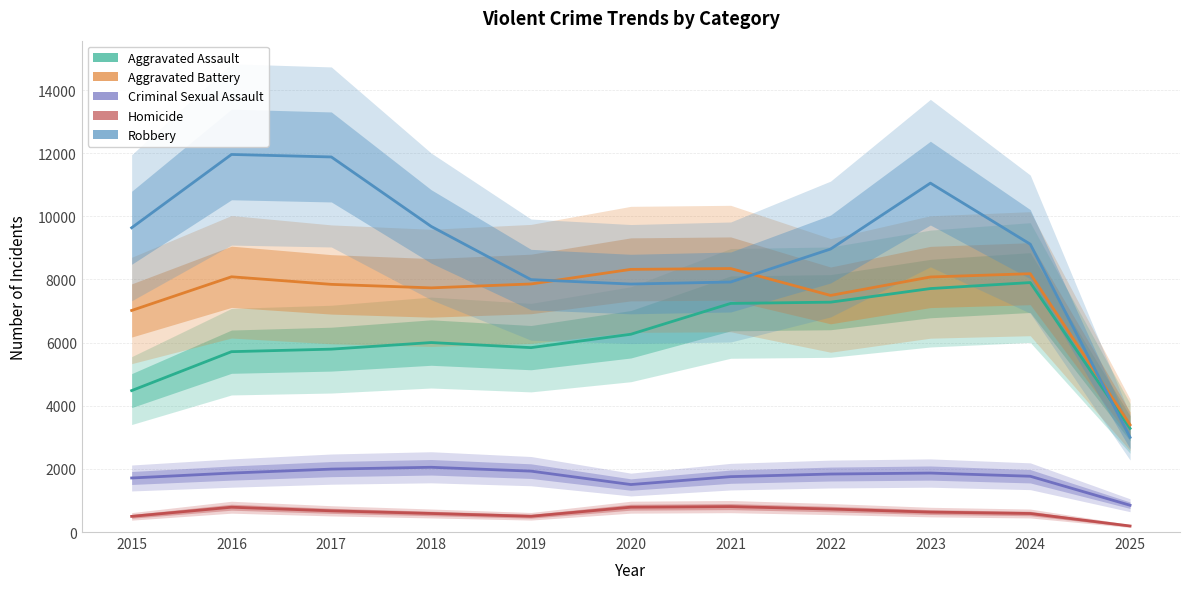

What is the difference between the maximum and minimum values in the Aggravated Assault series?

4619